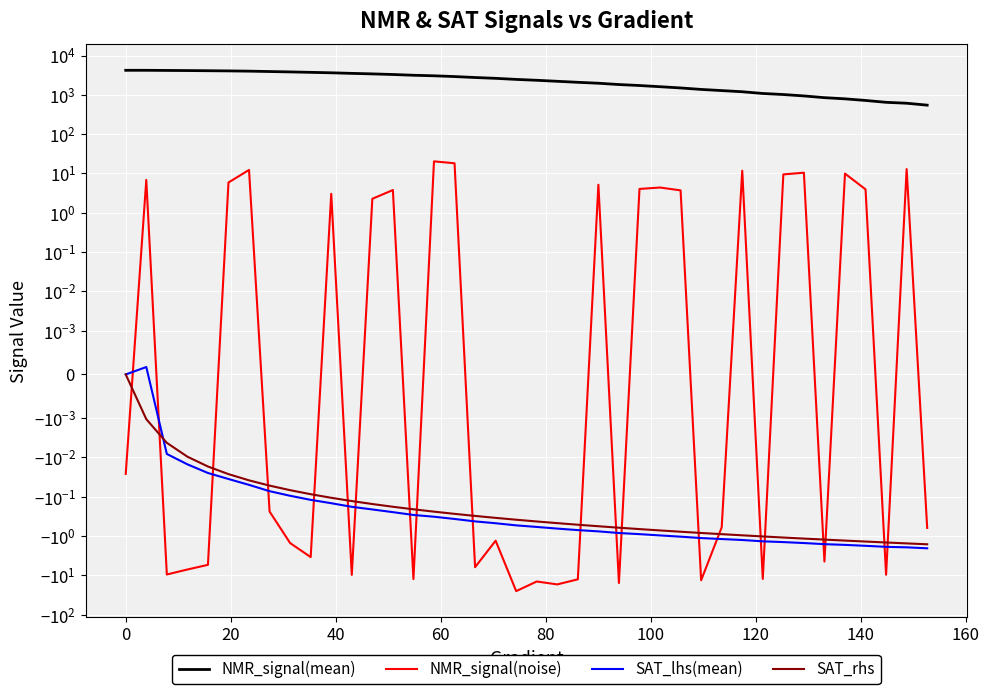

Reading left to right, list all the values displayed in this chart.

NMR_signal(mean): 4204.4	4205.1	4170.3	4142.1	4101.3	4058.7	4000.2	3912.4	3826.1	3730.2	3634.5	3512.3	3408.3	3288.4	3146.2	3049.2	2914.8	2756.3	2626.1	2467.2	2343.7	2208.1	2081.7	1971.5	1826.1	1724.9	1608.7	1496.0	1371.8	1282.3	1197.8	1082.1	1017.5	937.5	846.9	790.6	719.1	644.9	611.4	546.4
NMR_signal(noise): -0.0	6.9	-9.5	-7.1	-5.4	5.9	12.3	-0.2	-1.5	-3.4	3.0	-9.7	2.3	3.8	-12.4	20.3	18.2	-6.2	-1.3	-25.1	-14.3	-16.9	-12.6	5.2	-15.6	4.0	4.4	3.7	-13.3	-0.6	11.8	-12.3	9.5	10.5	-4.4	9.9	4.0	-9.6	12.9	-0.6
SAT_lhs(mean): 0.0	0.0	-0.0	-0.0	-0.0	-0.0	-0.0	-0.1	-0.1	-0.1	-0.1	-0.2	-0.2	-0.2	-0.3	-0.3	-0.4	-0.4	-0.5	-0.5	-0.6	-0.6	-0.7	-0.8	-0.8	-0.9	-1.0	-1.0	-1.1	-1.2	-1.3	-1.4	-1.4	-1.5	-1.6	-1.7	-1.8	-1.9	-1.9	-2.0
SAT_rhs: 0.0	-0.0	-0.0	-0.0	-0.0	-0.0	-0.0	-0.1	-0.1	-0.1	-0.1	-0.1	-0.2	-0.2	-0.2	-0.2	-0.3	-0.3	-0.3	-0.4	-0.4	-0.5	-0.5	-0.6	-0.6	-0.7	-0.7	-0.8	-0.8	-0.9	-1.0	-1.0	-1.1	-1.2	-1.2	-1.3	-1.4	-1.5	-1.5	-1.6